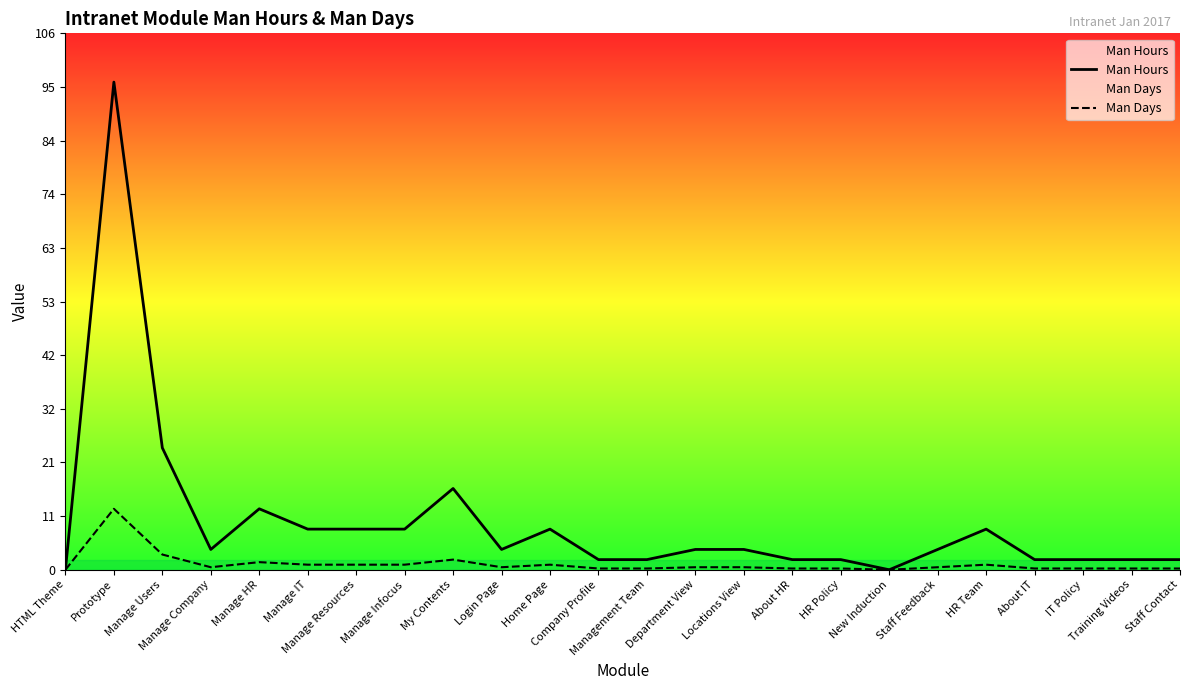

What is the label of the 24th point from the right?

HTML Theme